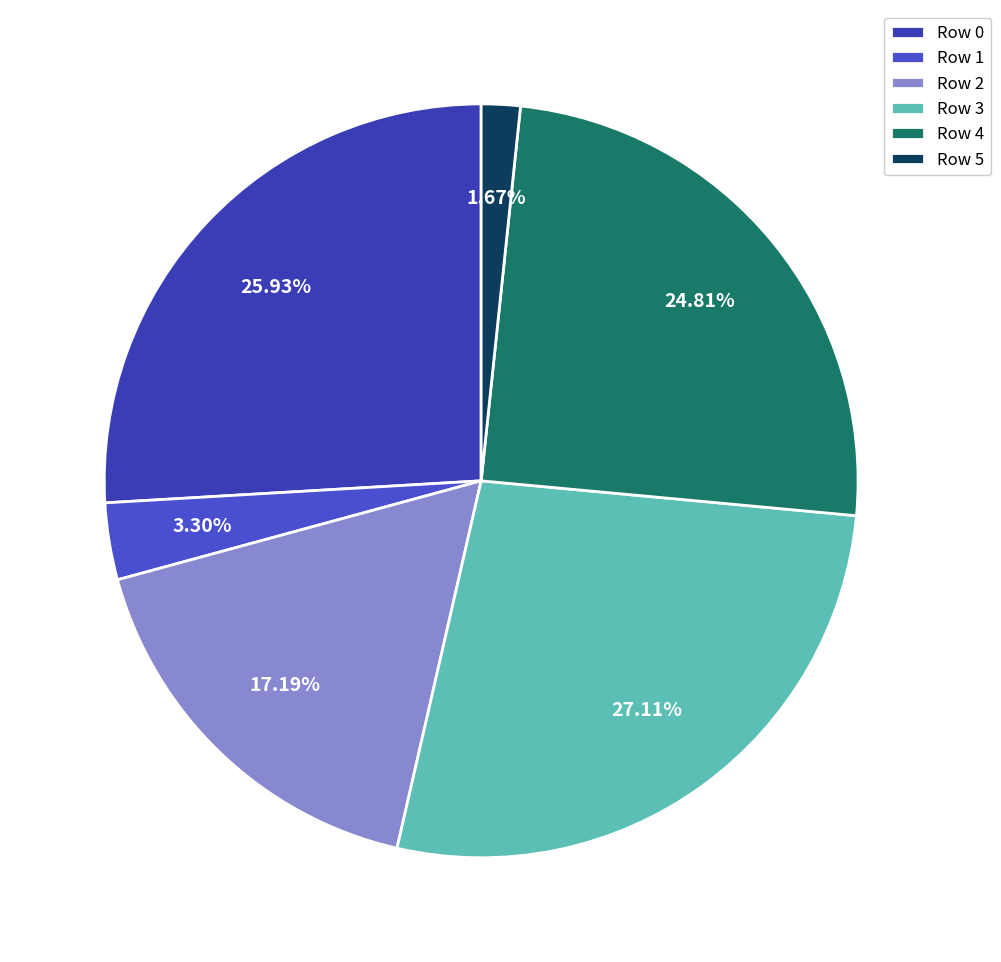

True or false: Row 3 accounts for 27% of the total.

True